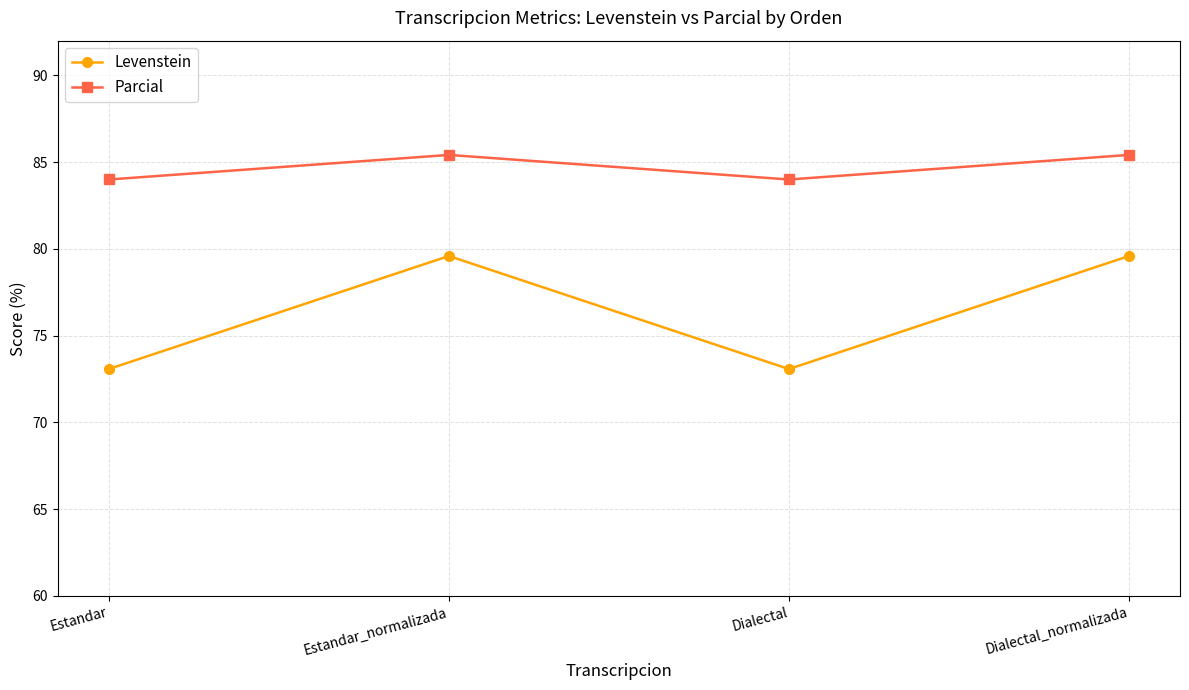

How many series are shown in this chart?

2